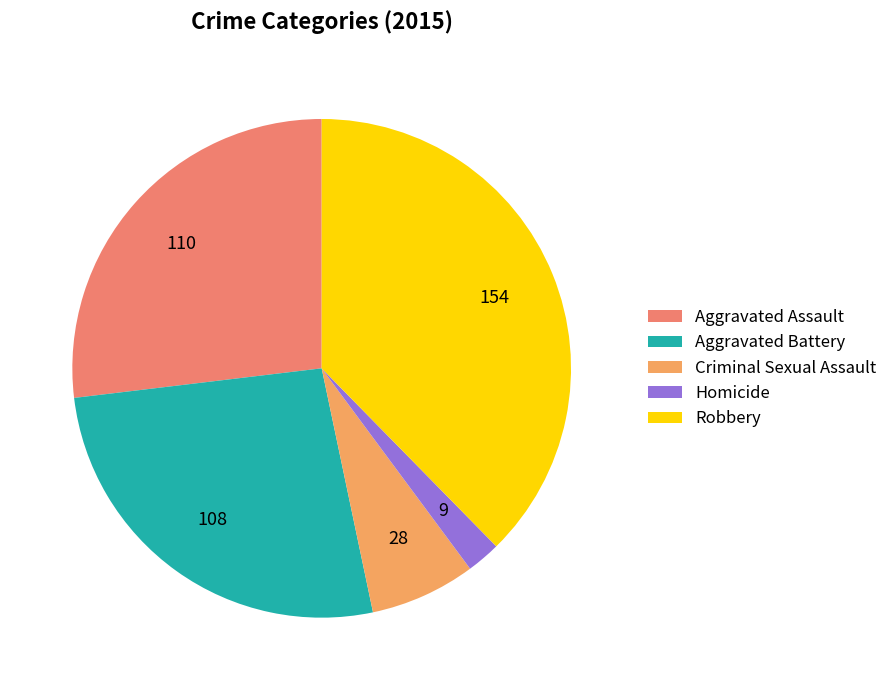

Combined, do Robbery and Aggravated Battery account for over 50%?

Yes